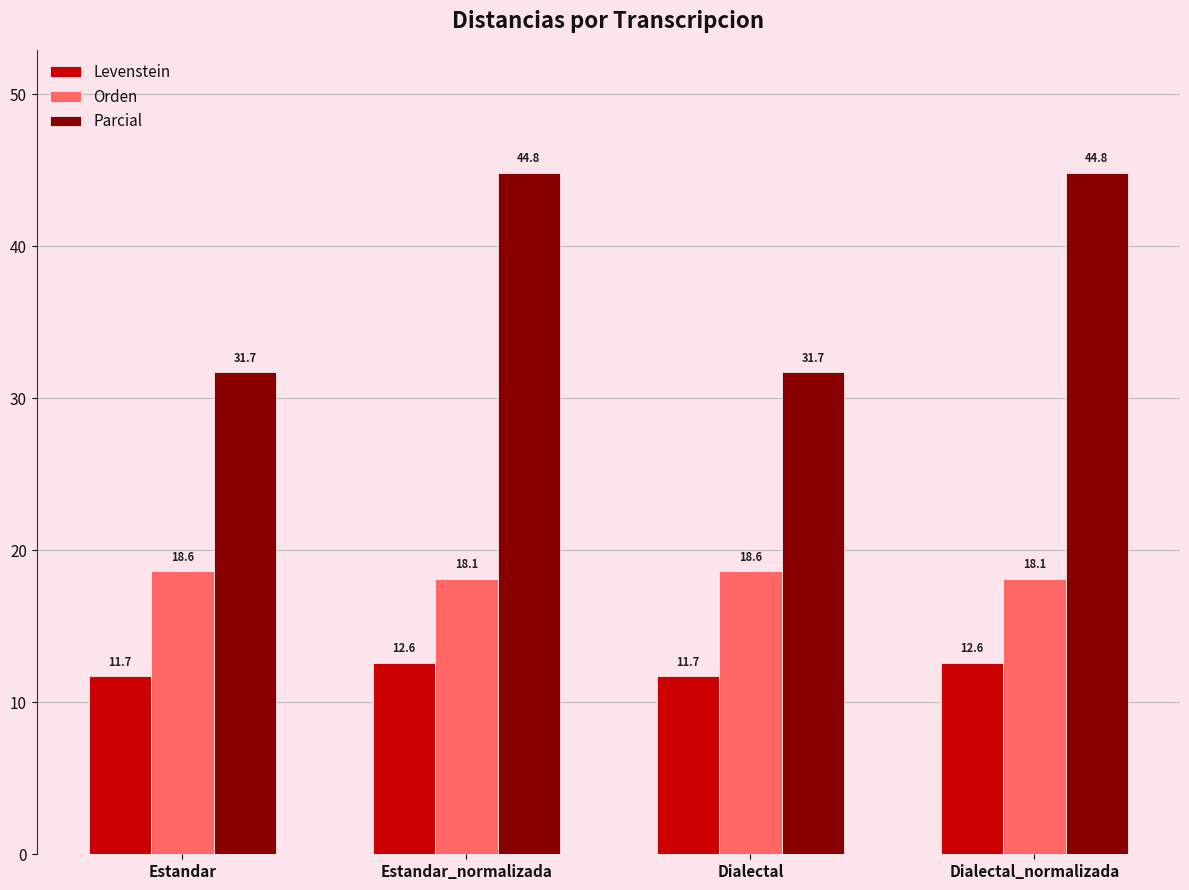

What is the sum of the Parcial values at Estandar_normalizada and Dialectal?

76.5